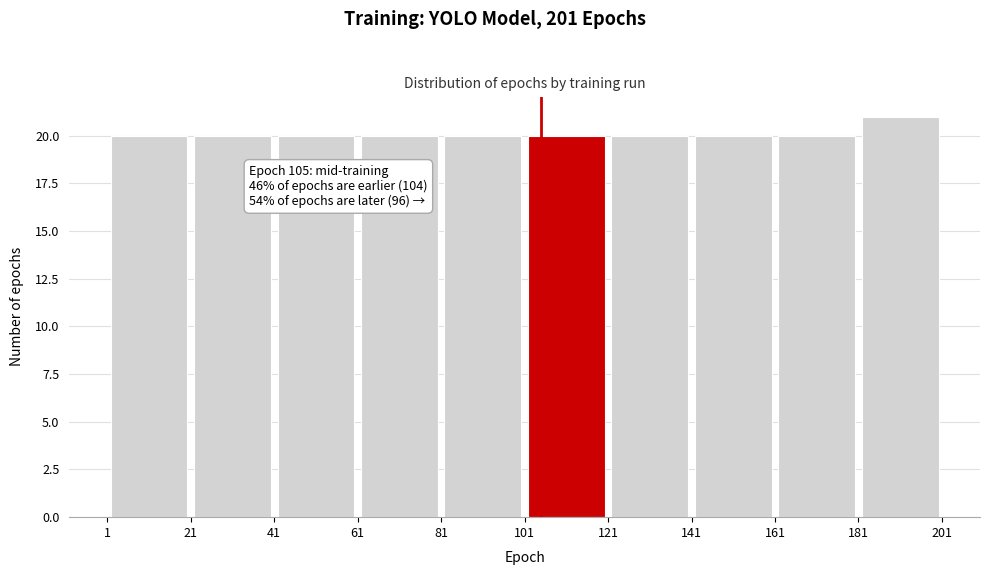

Which range on the x-axis has the tallest bar?

181 to 201